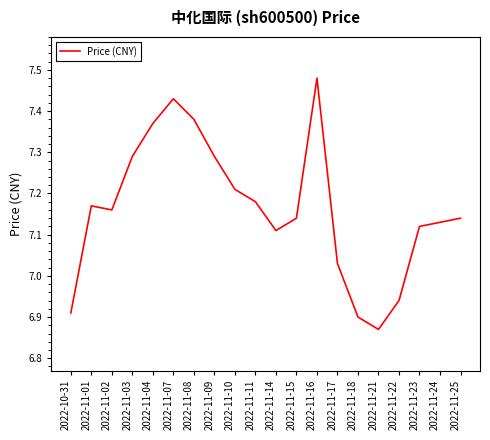

The value at 2022-11-08 is 10.2. True or false?

False